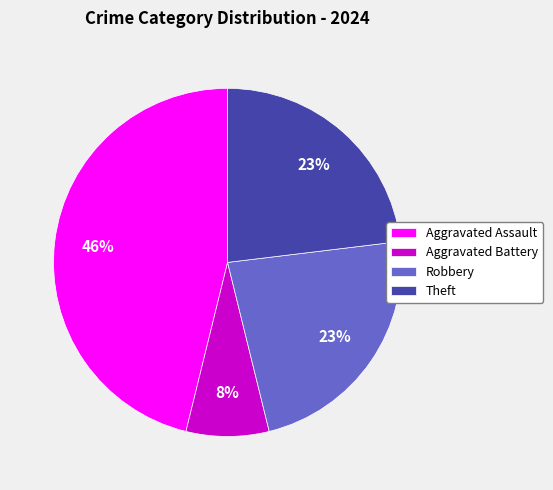

To the nearest percent, what is the difference between the largest and smallest slice percentages?

38%